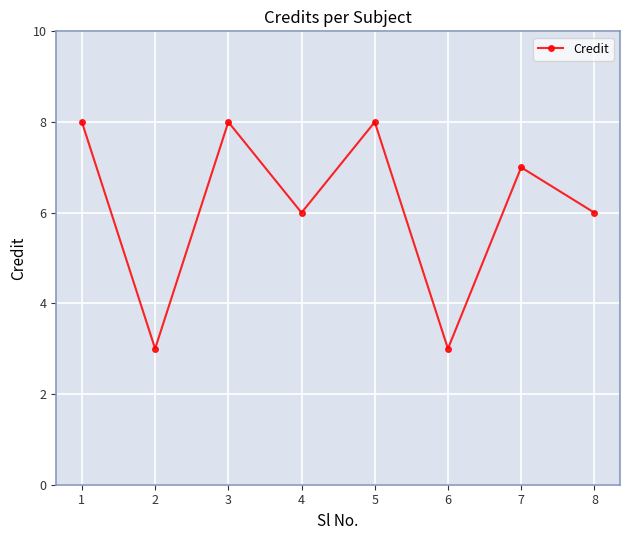

What is the sum of all values?

49